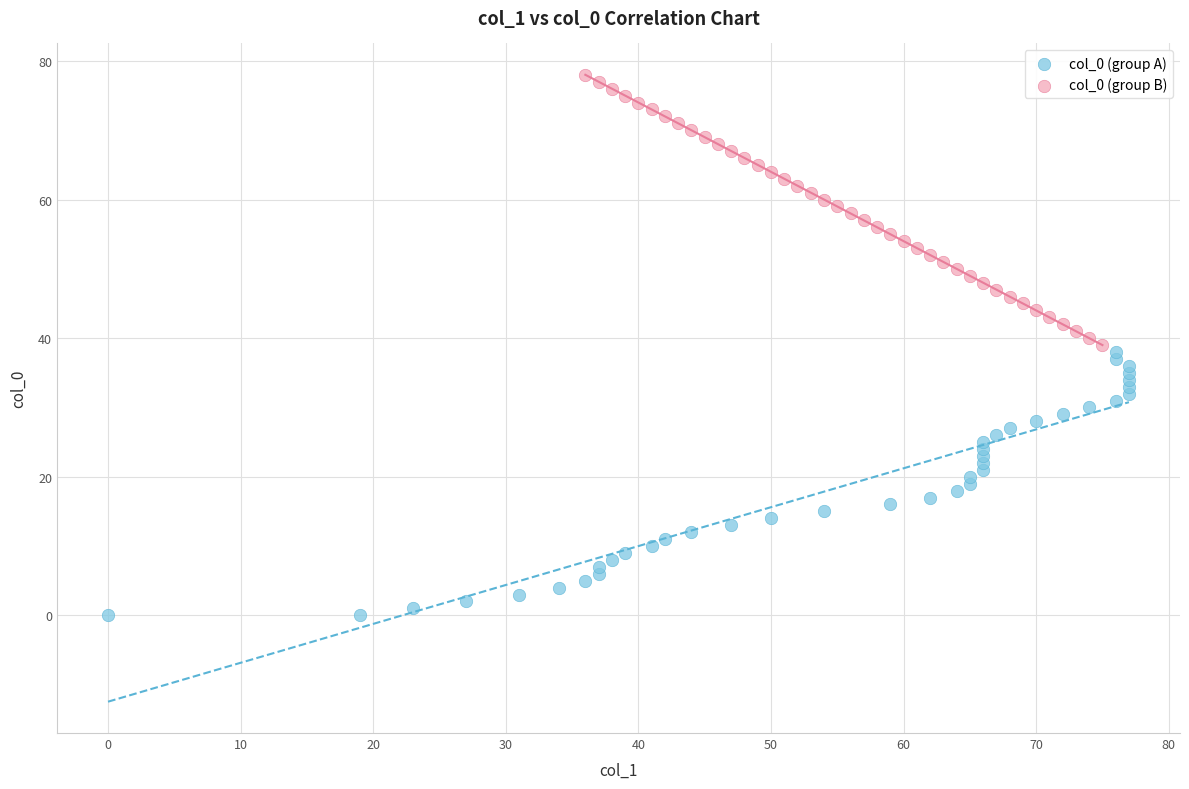

Which series has the widest spread of Y values?

col_0 (group B)